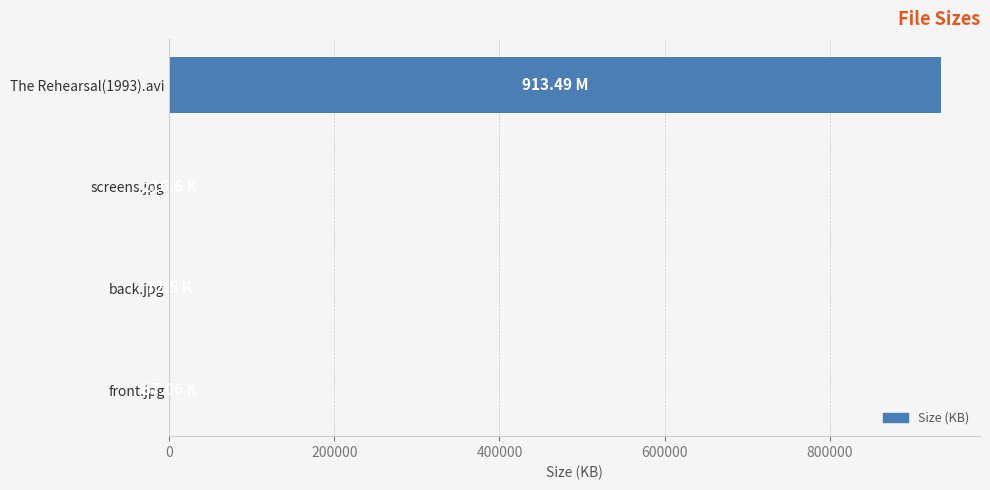

What is the sum of all values?

935769.9